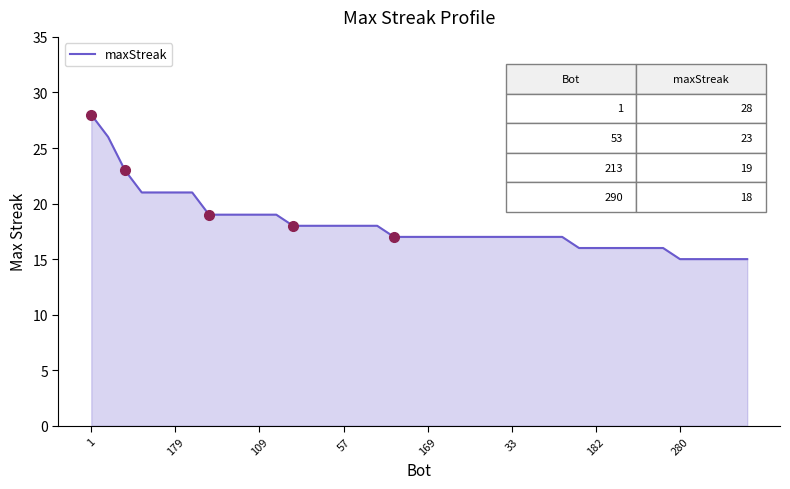

What is the difference between the maximum and minimum values?

13